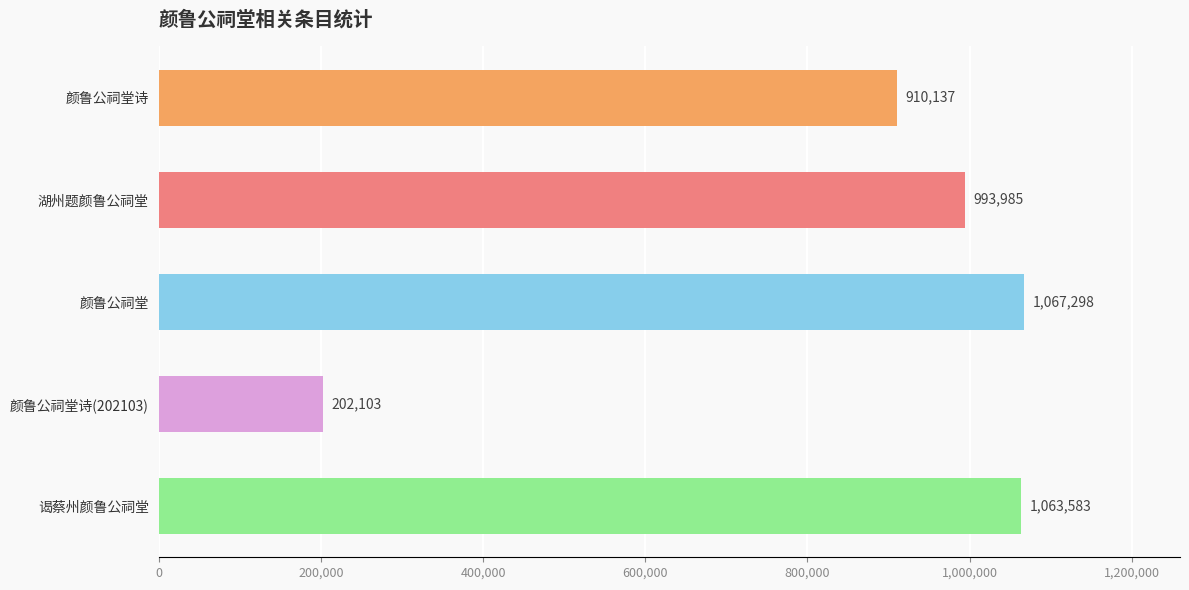

Reading top to bottom, list all the values displayed in this chart.

910137	993985	1067298	202103	1063583